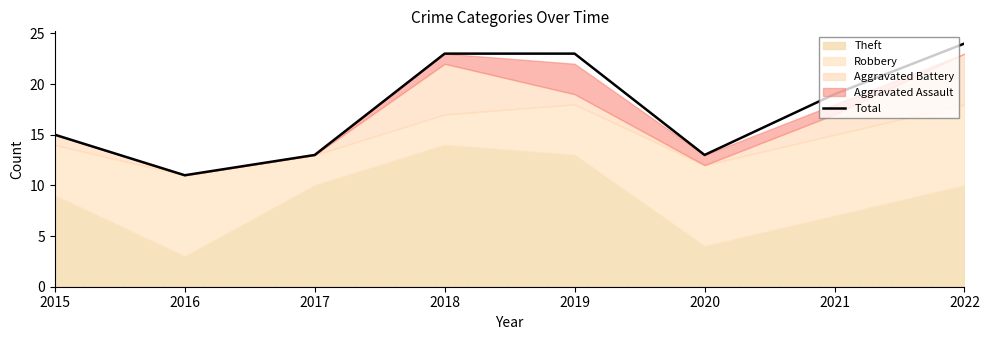

List the labels in order of value, largest first.

2022, 2018, 2019, 2021, 2015, 2017, 2020, 2016